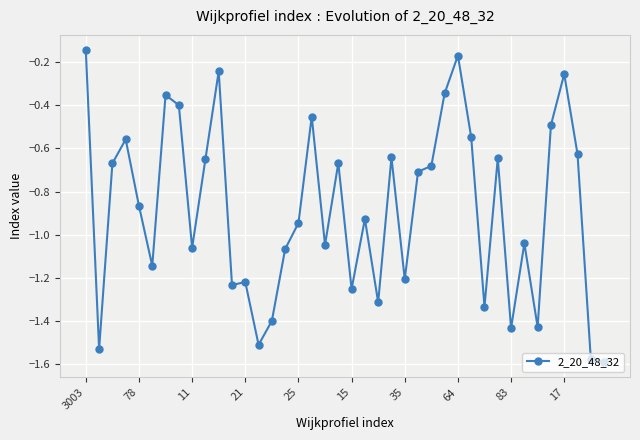

What is the sum of all values?

-35.4